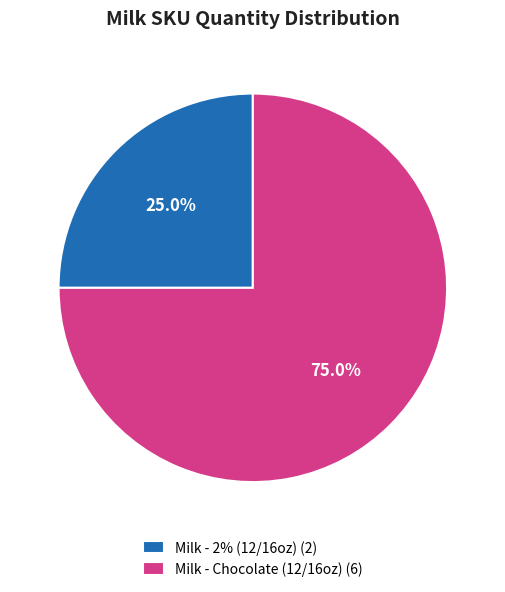

To the nearest percent, what is the average slice percentage?

50%